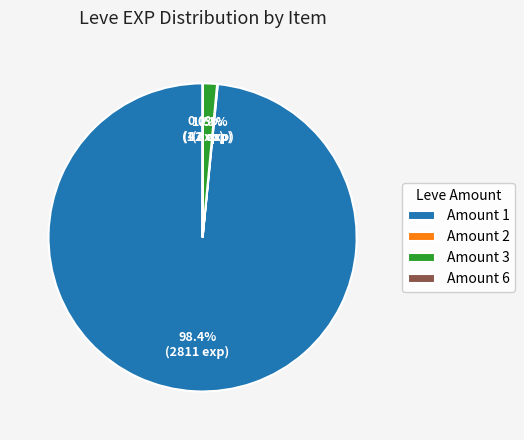

Is there a majority slice in this chart?

Yes